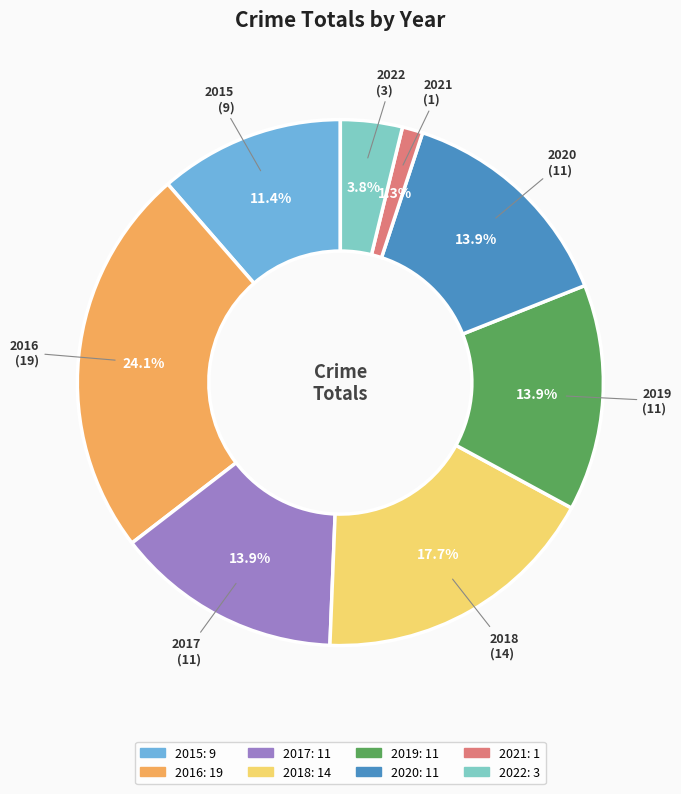

Which category has the smallest portion of the pie?

2021